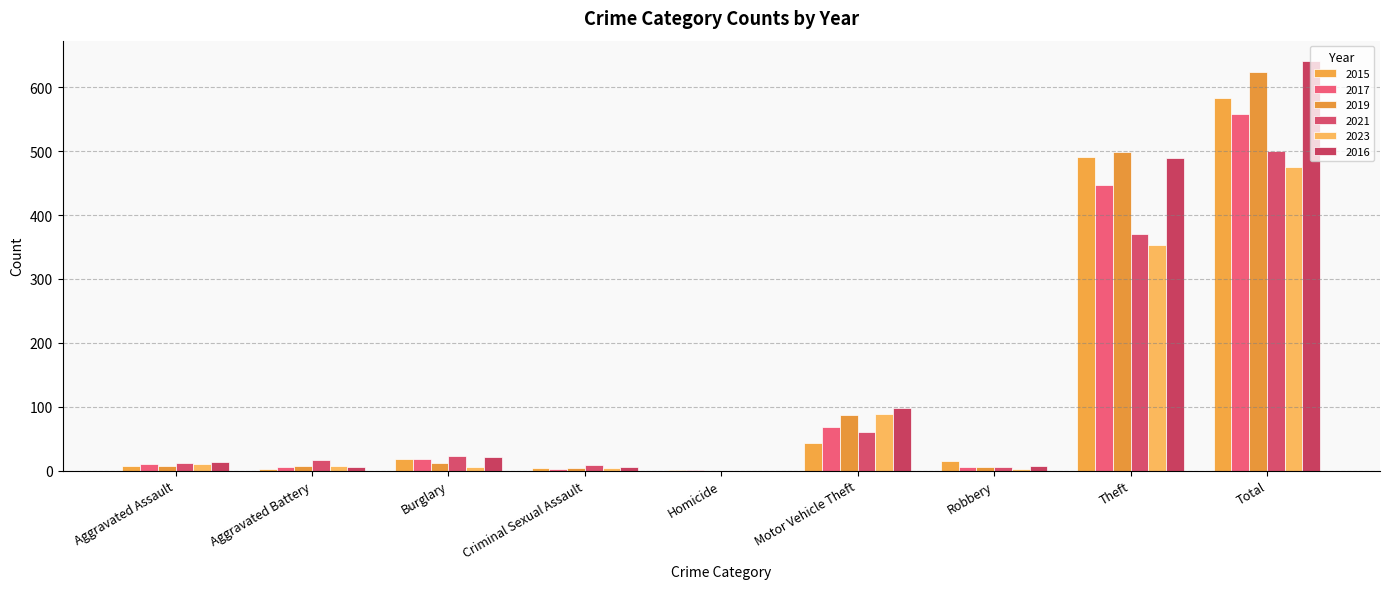

What is the greatest value displayed?

641